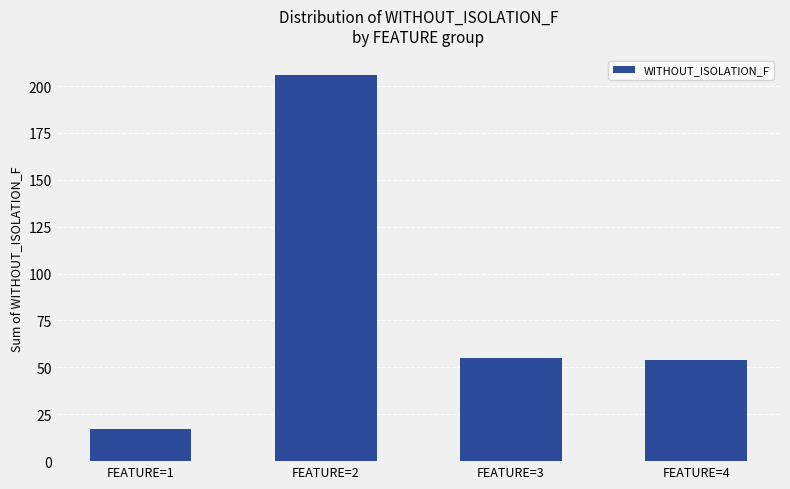

How many bars are there in total?

4